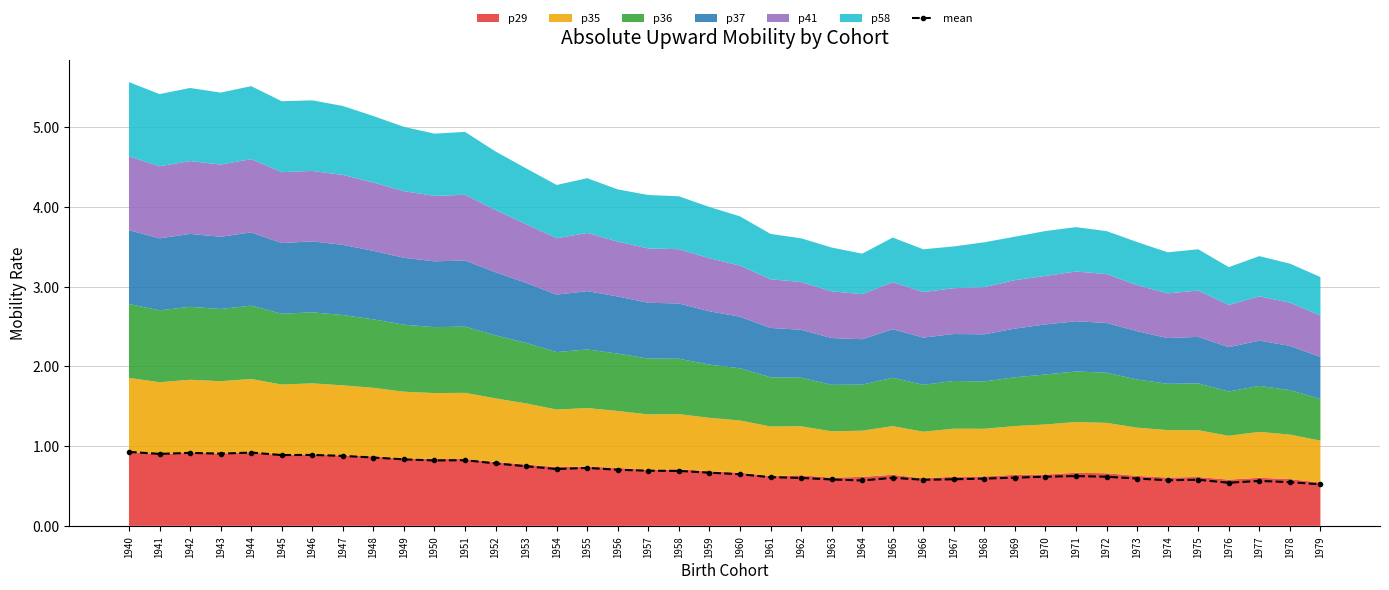

How many points are higher than both their immediate neighbors (excluding endpoints)?

9